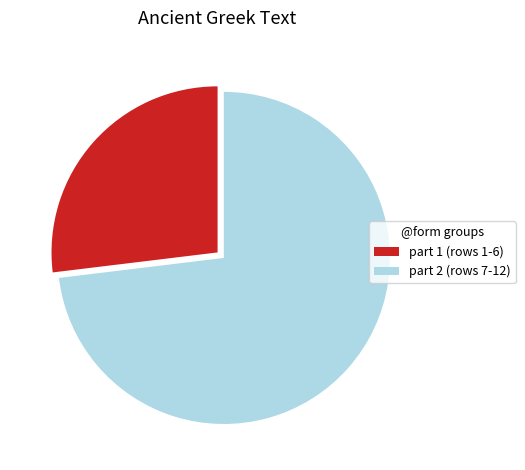

What is the ratio of the value at part 1 (rows 1-6) to the value at part 2 (rows 7-12)?

0.4